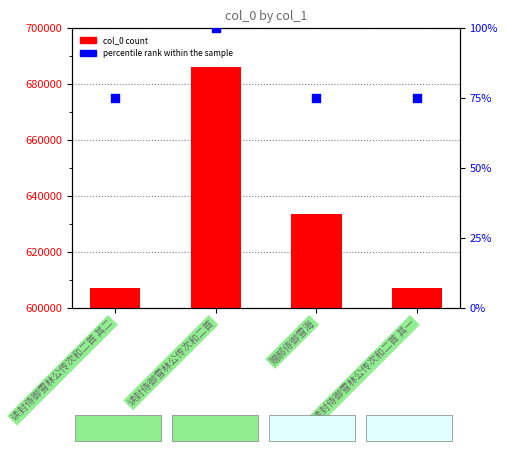

Is the value of percentile rank within the sample at 读封侍御雪林公传次和二首 其二 greater than the value of col_0 at 赠郝侍御雪海?

No